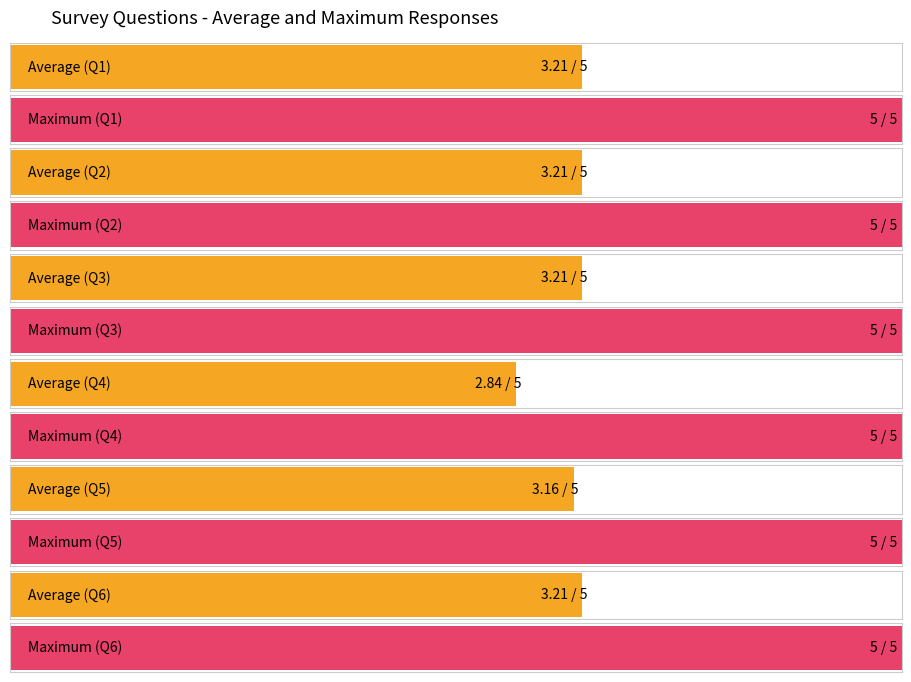

Where is Q2 nearest to the value 3?

8